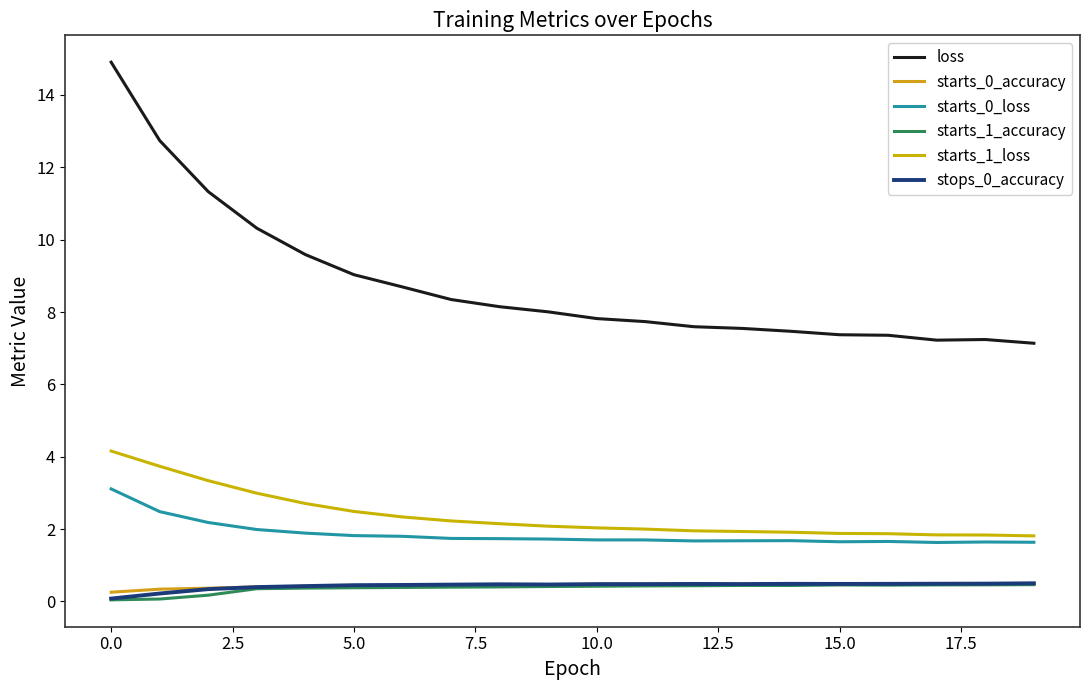

How many lines are shown in the chart?

6